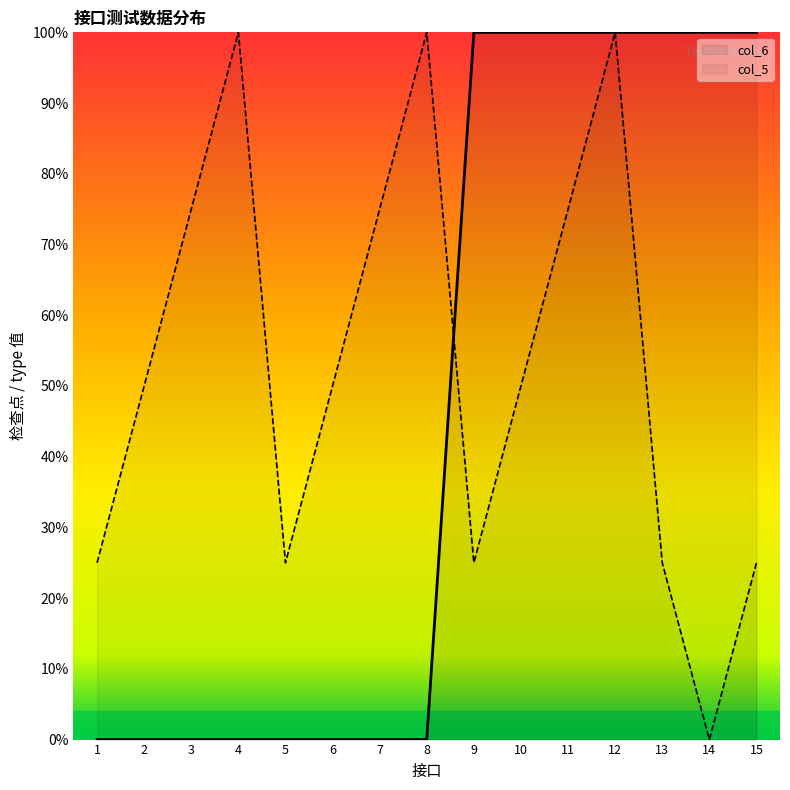

What is the value of the col_5 point at the 11th from the left?

75